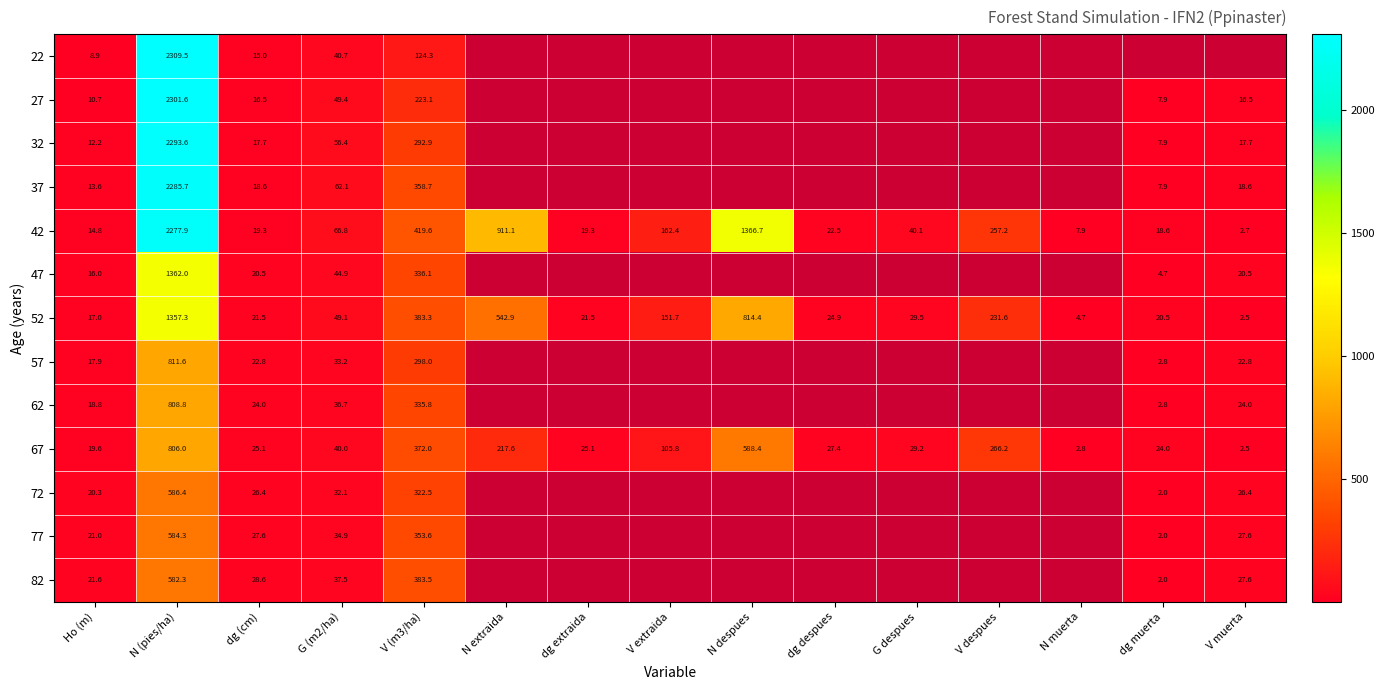

What is the difference between the maximum and second lowest values in the 42 series?

2270.0